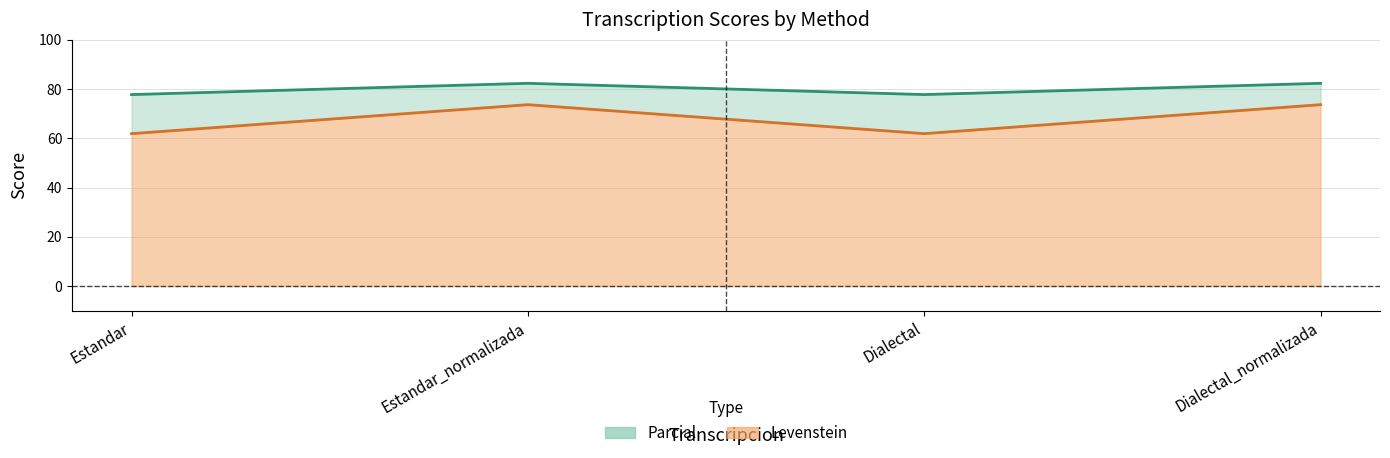

How many series are shown in this chart?

2